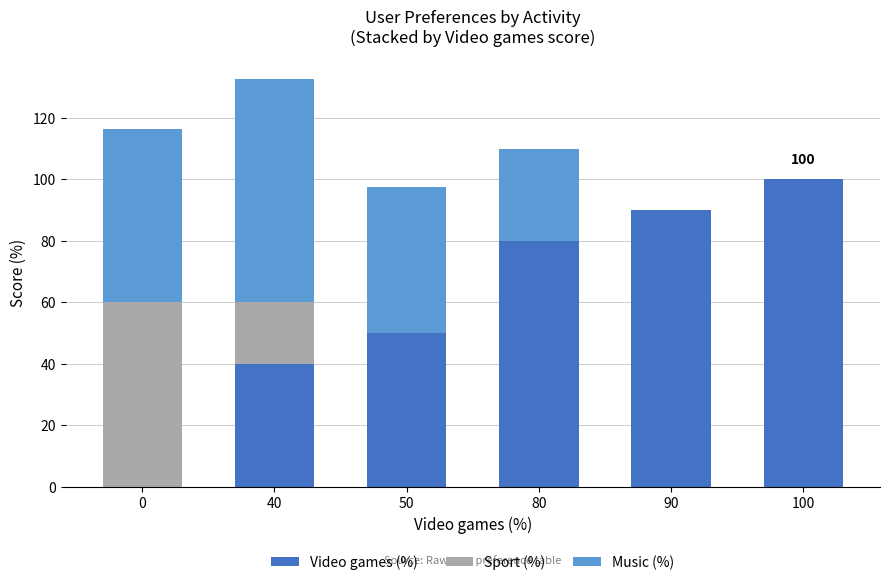

Reading left to right, transcribe the values for Video games (%).

0=0.0	40=40.0	50=50.0	80=80.0	90=90.0	100=100.0